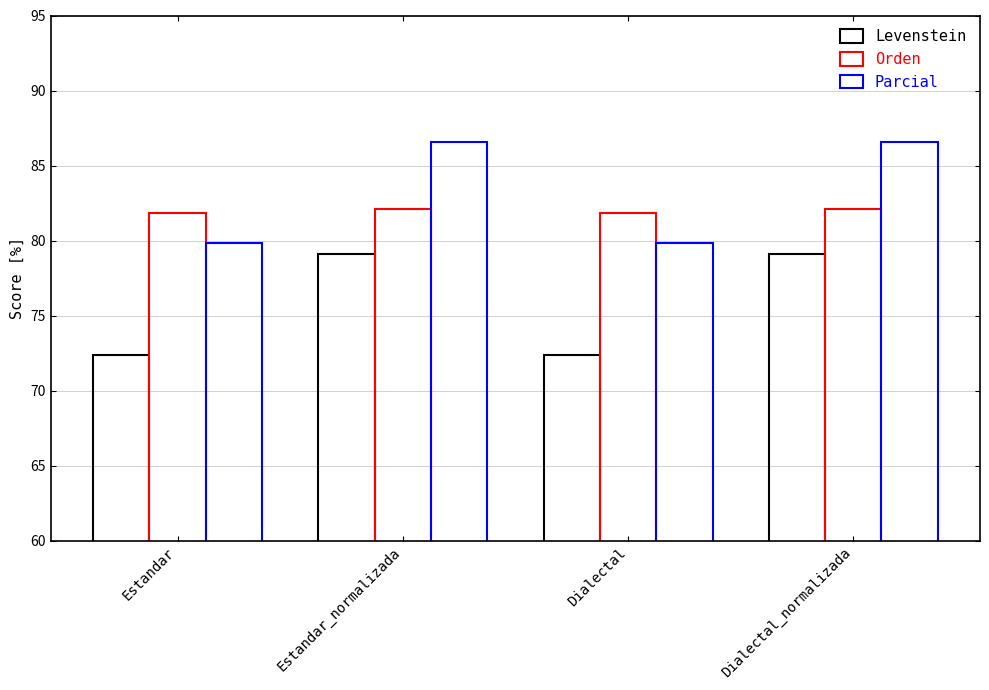

Read the Orden value at Estandar.

81.9